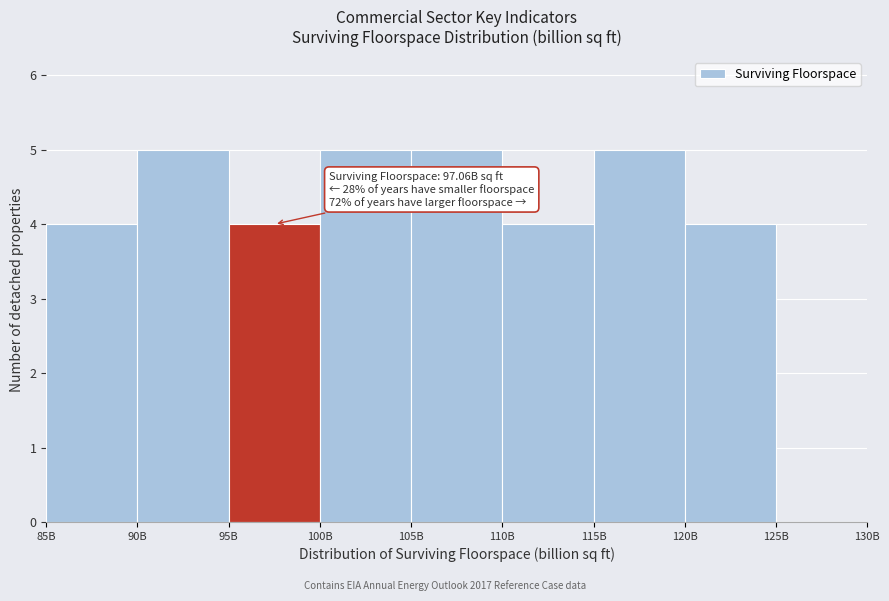

Reading left to right, extract all data points from this chart.

85B=4	90B=5	95B=4	100B=5	105B=5	110B=4	115B=5	120B=4	125B=0